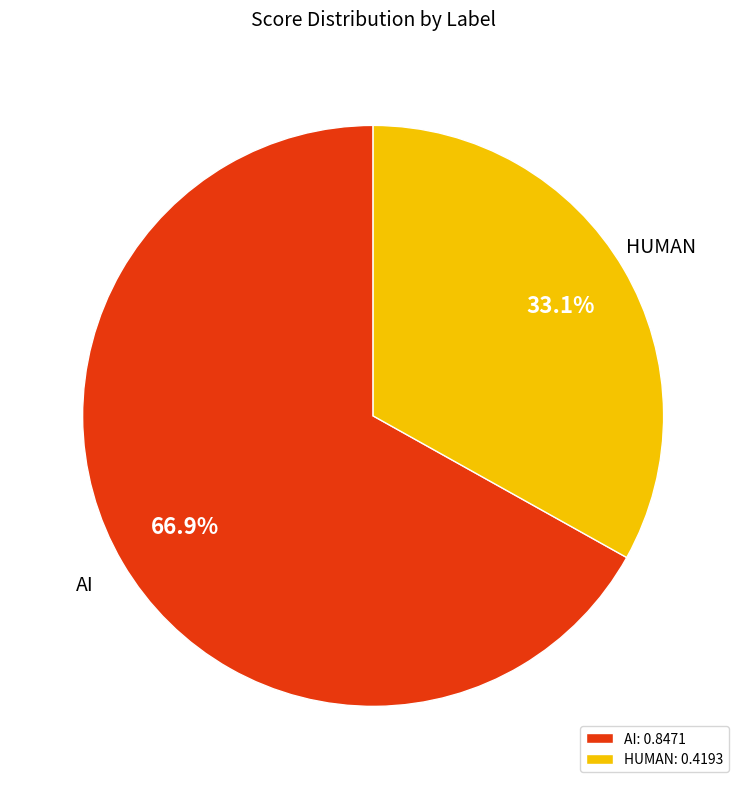

Is the sum of HUMAN and AI greater than half?

Yes